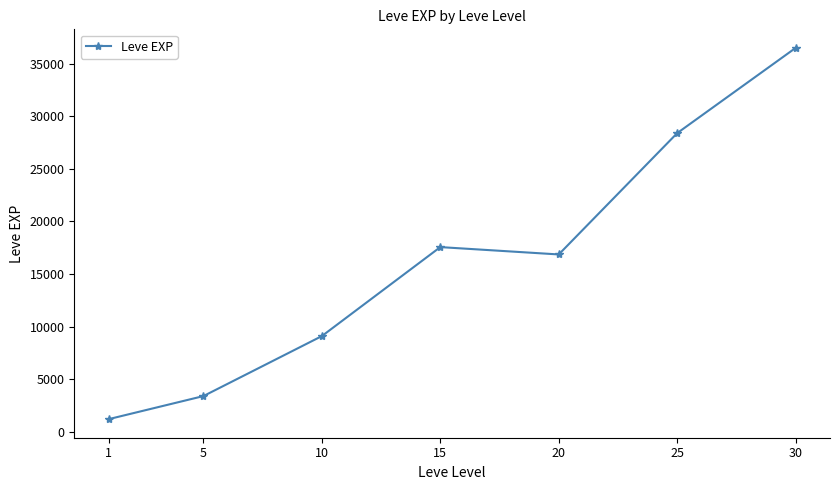

List the labels in order of value, largest first.

30, 25, 15, 20, 10, 5, 1